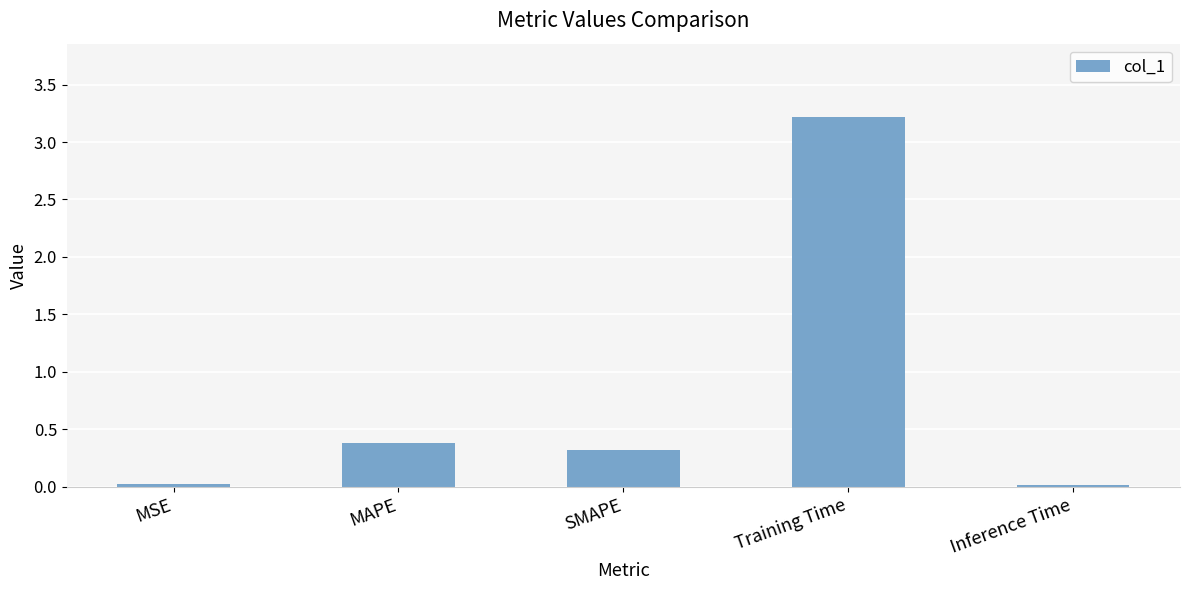

Is it true that the value at SMAPE is 0.3?

True